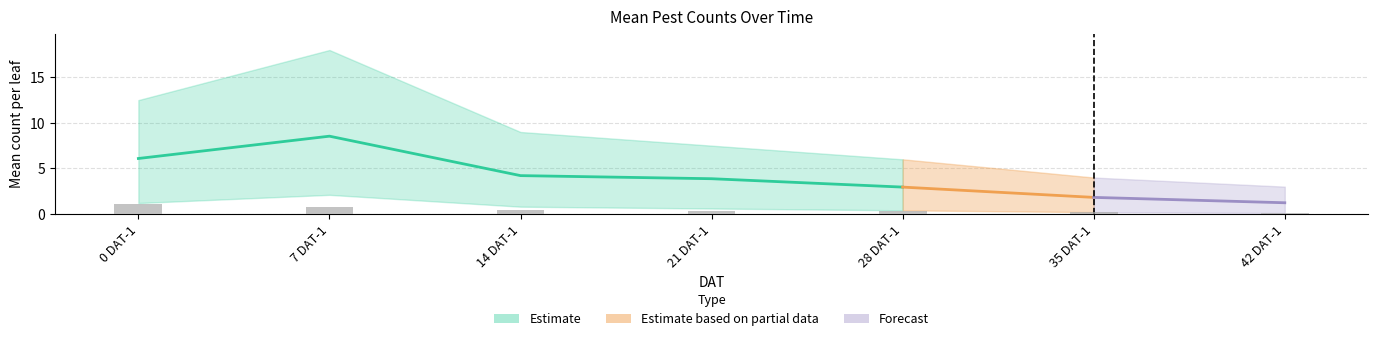

Does the chart contain stacked bars?

No